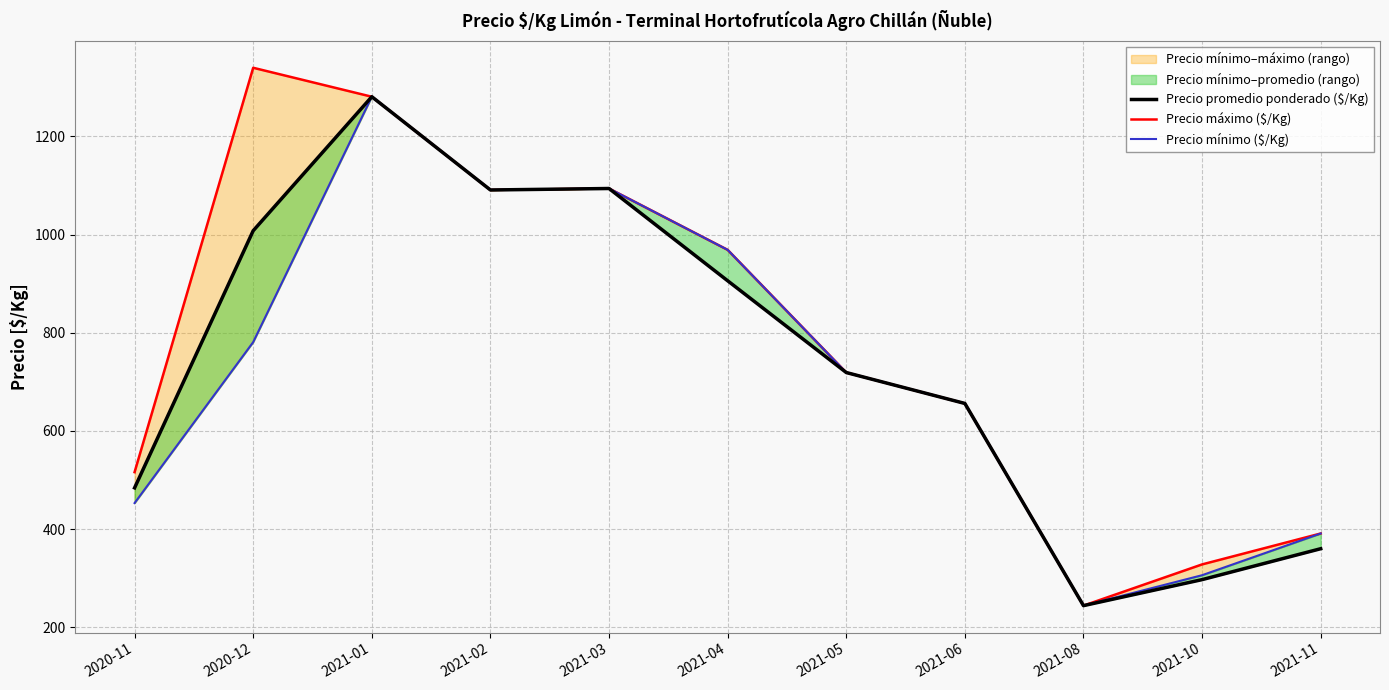

In Precio máximo ($/Kg), how many points are higher than both neighbors (excluding endpoints)?

2